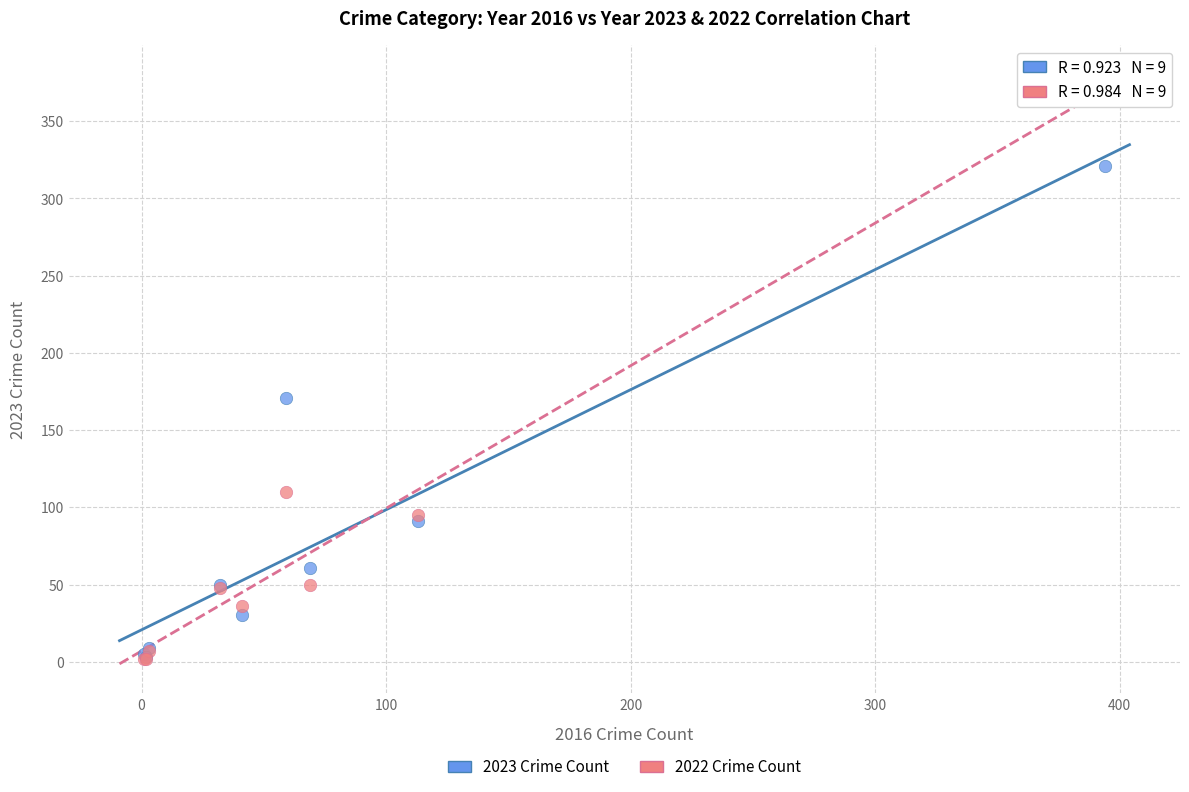

Across all series, what Y value is closest to 187?

171